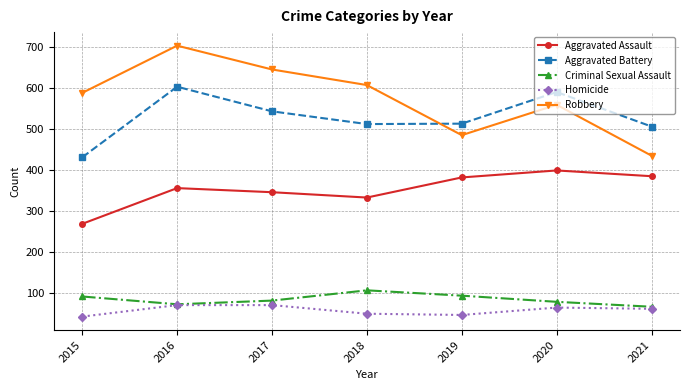

True or false: Aggravated Assault and Aggravated Battery cross at least once.

False